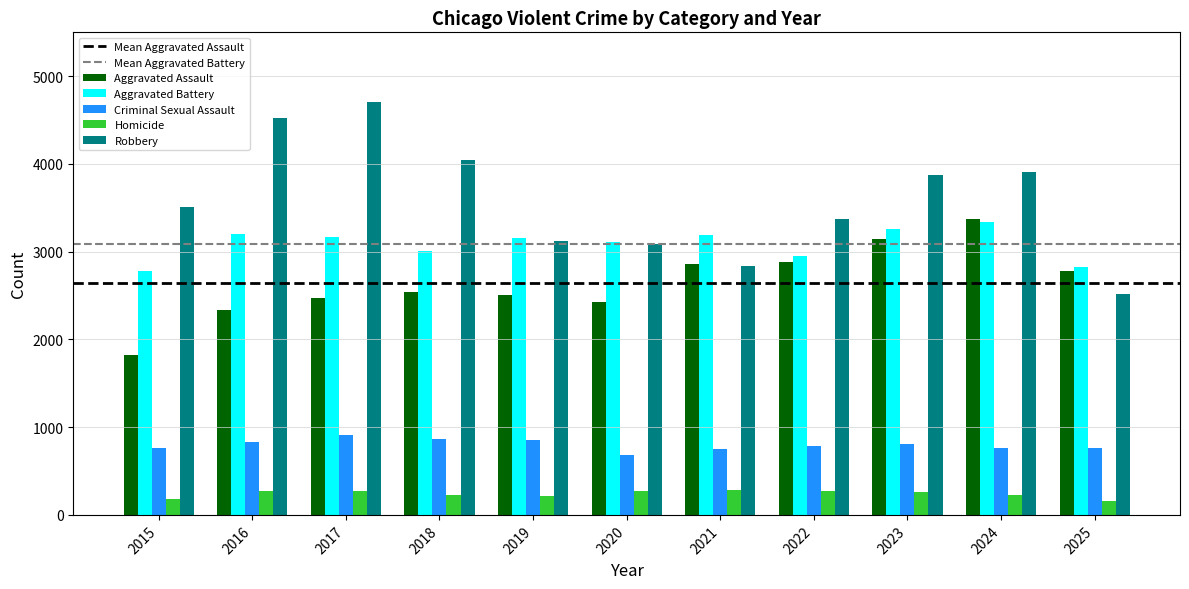

Read the Criminal Sexual Assault value at 2023.

809